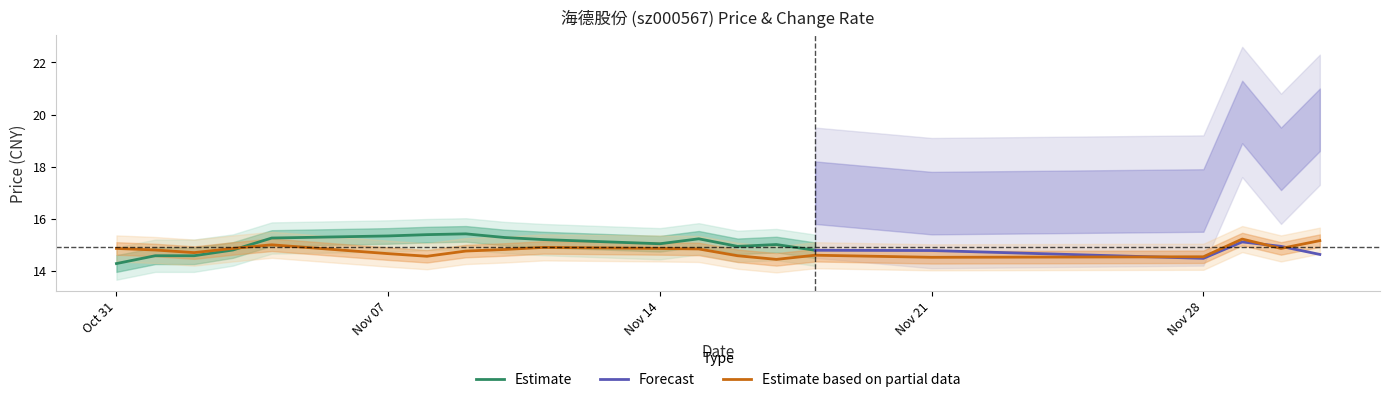

The value of Estimate based on partial data at Nov 21 is 14.5. True or false?

True